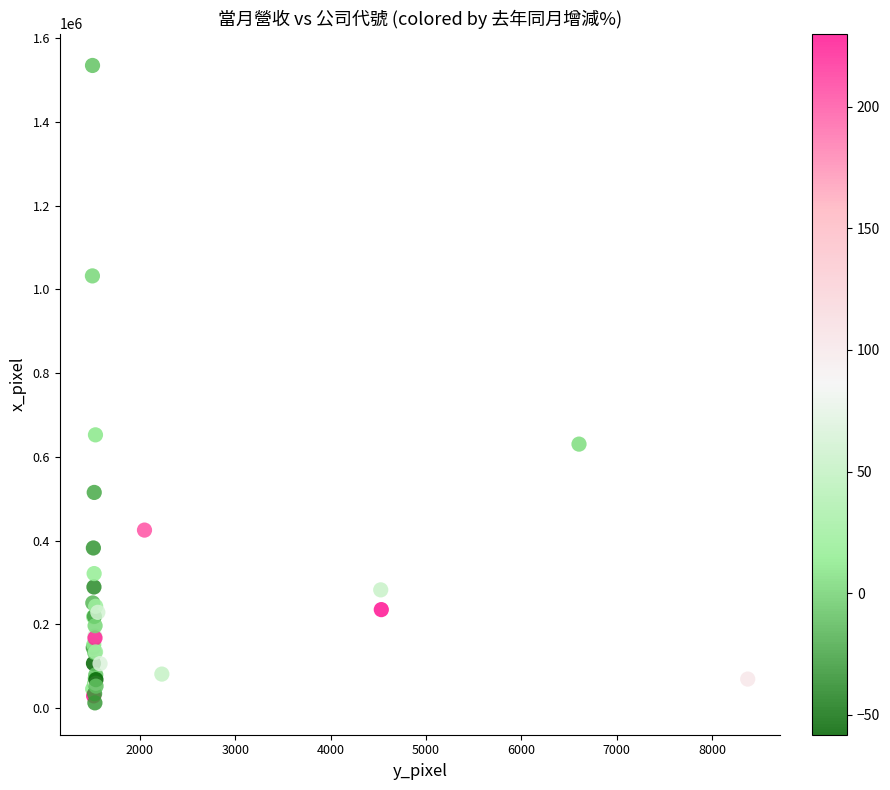

What Y value in the scatter plot is closest to 773612?

652488